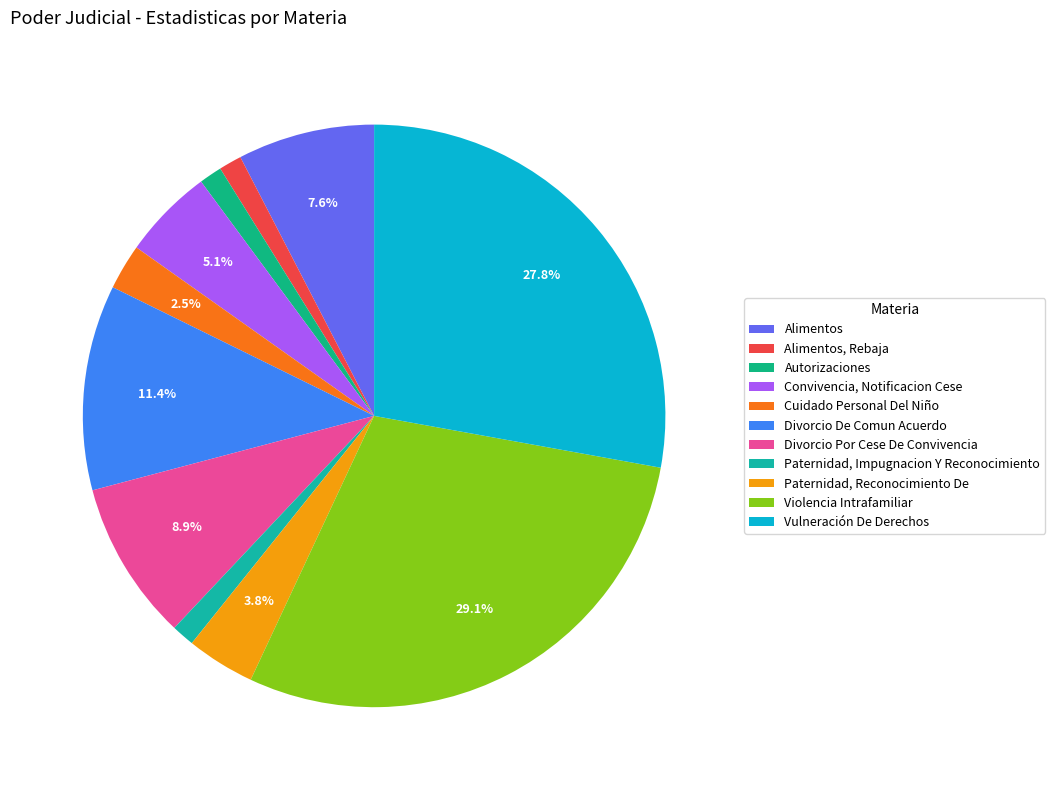

How many segments does this pie chart have?

11